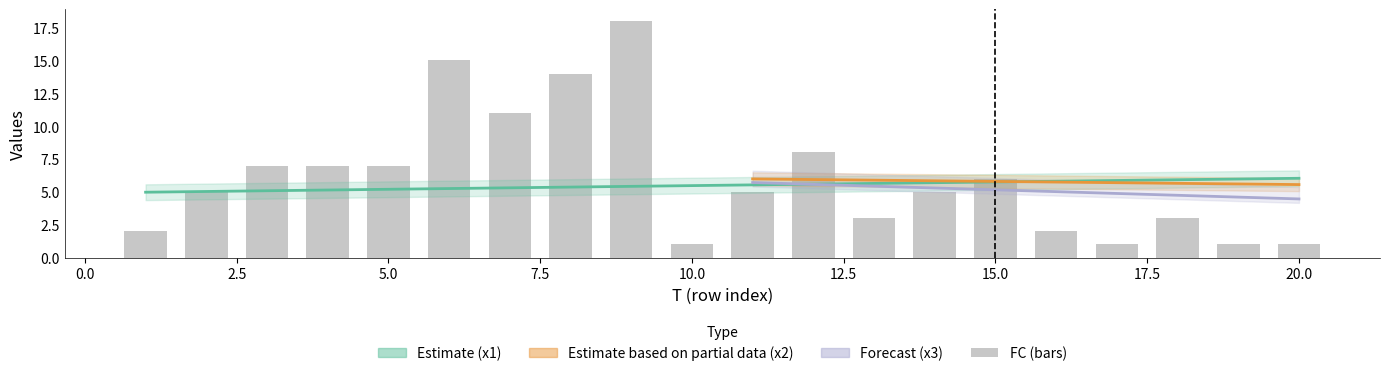

The value of FC at 19 is 0.5. True or false?

False